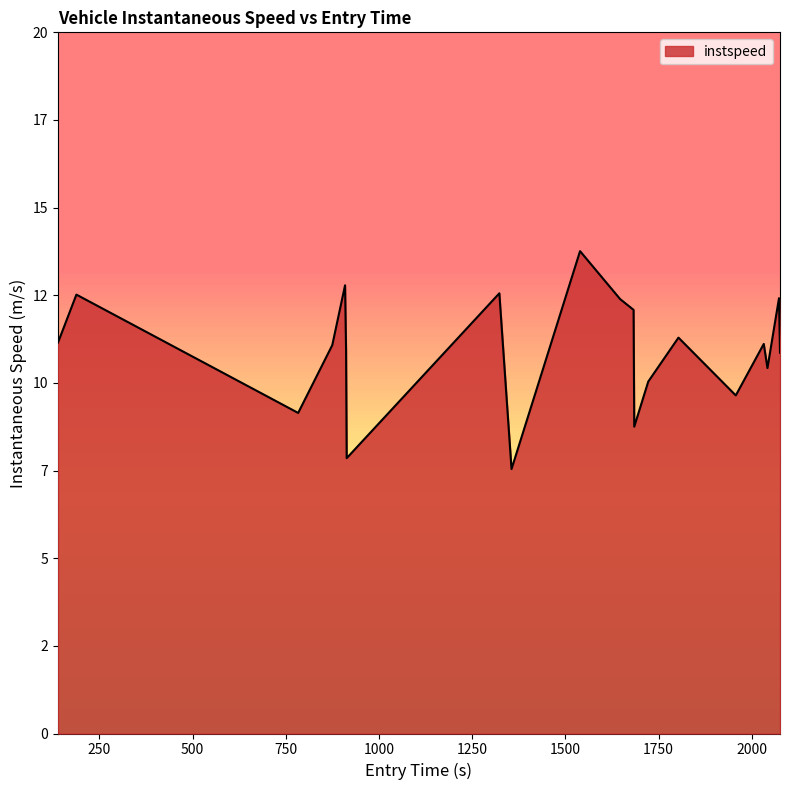

Does the chart display data point markers on the line(s)?

No